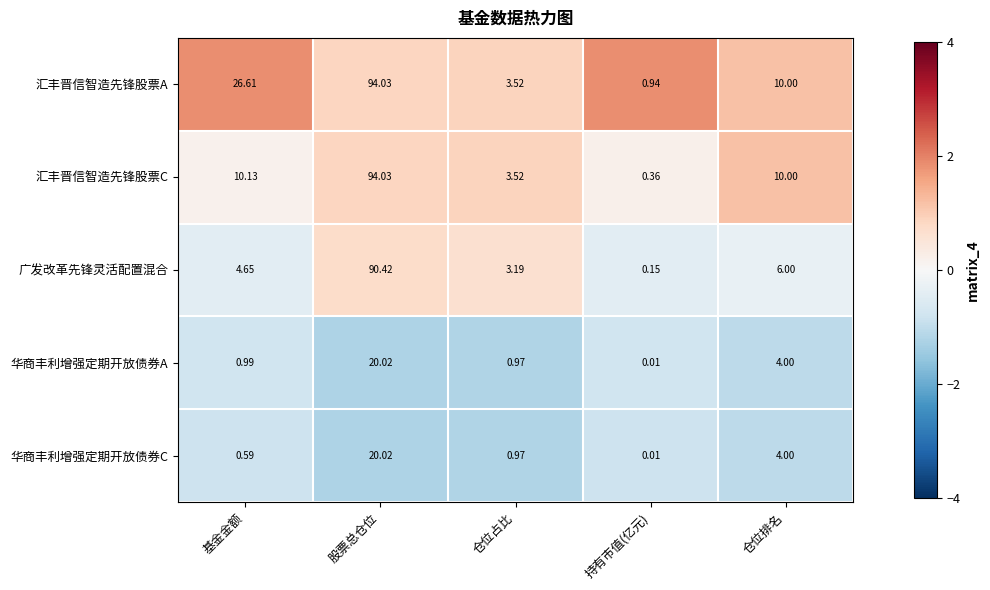

Which series has the largest total across all categories?

汇丰晋信智造先锋股票A